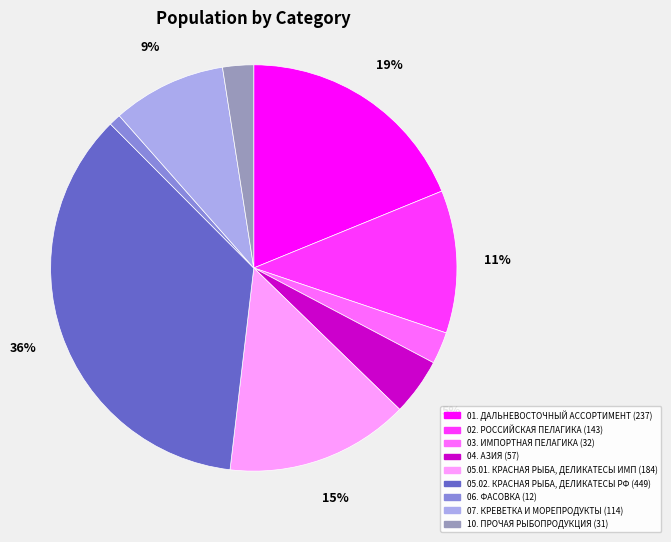

True or false: 02. РОССИЙСКАЯ ПЕЛАГИКА accounts for 17% of the total.

False